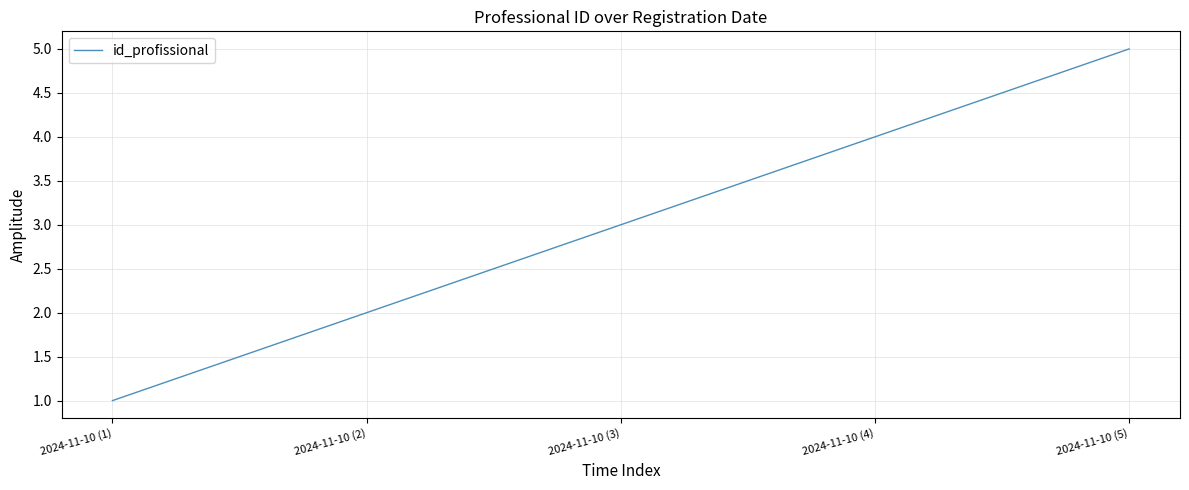

Which has a higher value, 2024-11-10 (5) or 2024-11-10 (2)?

2024-11-10 (5)